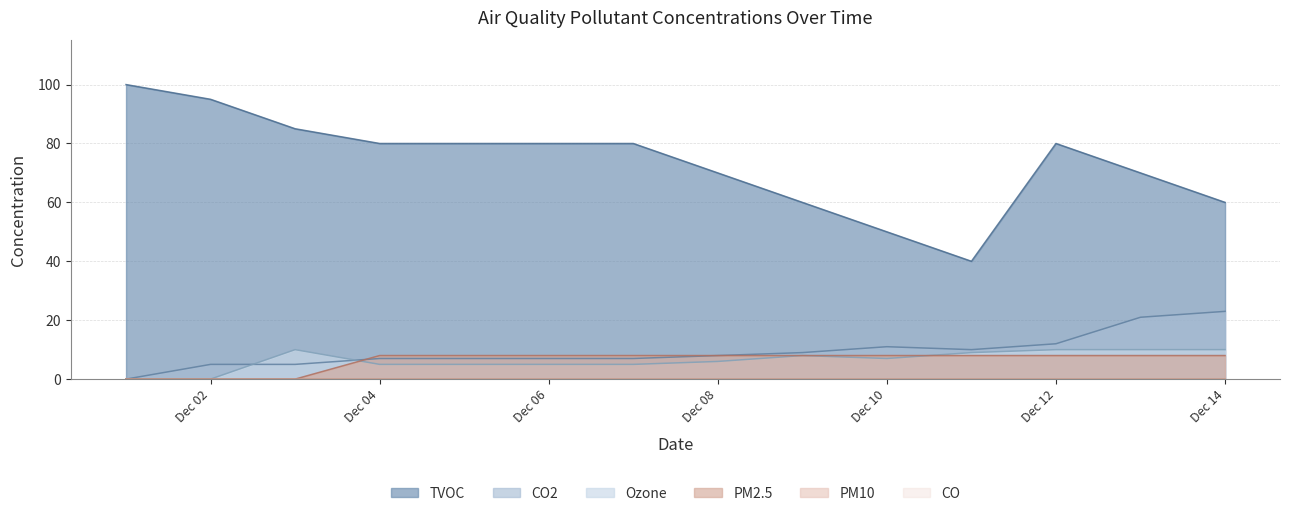

Does the chart display data point markers on the line(s)?

No